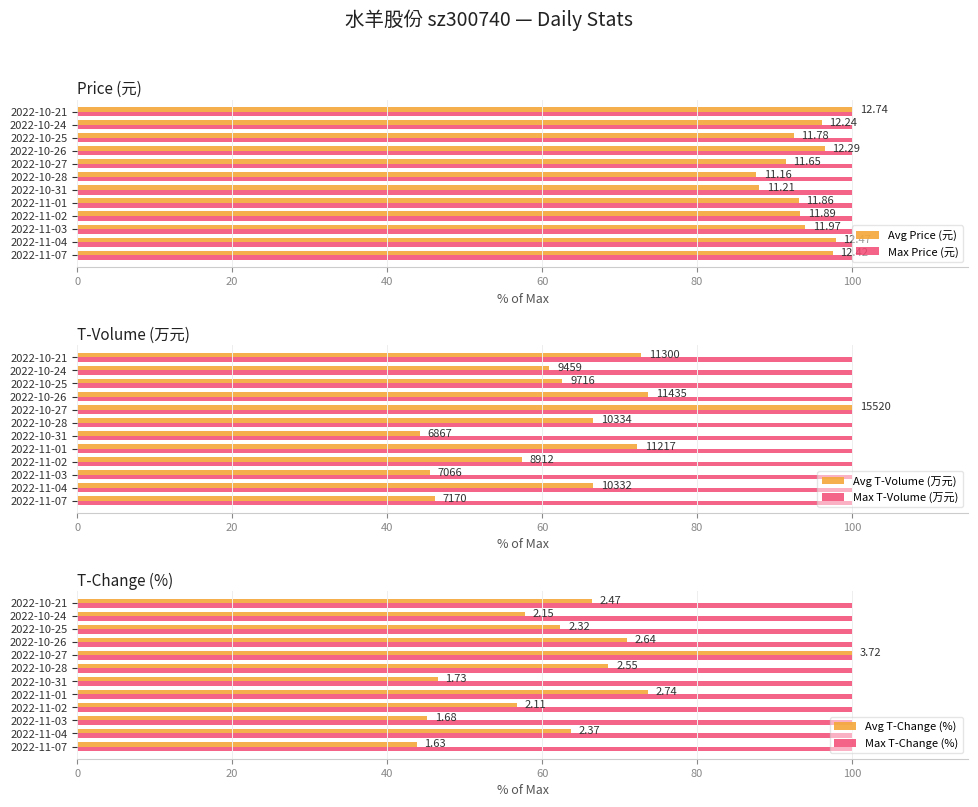

True or false: Avg T-Change (%) has a value of 122.9 at 2022-10-28.

False